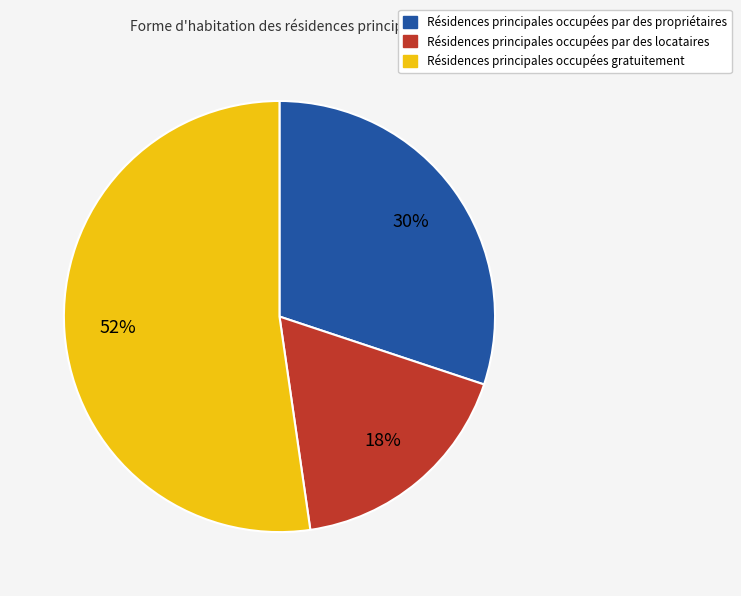

How many segments does this pie chart have?

3